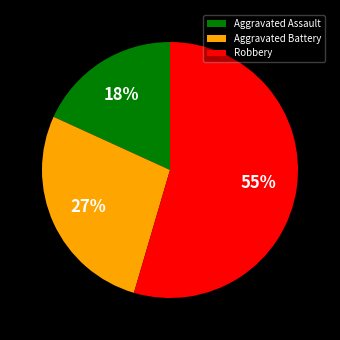

Rank the categories by value from highest to lowest.

Robbery, Aggravated Battery, Aggravated Assault